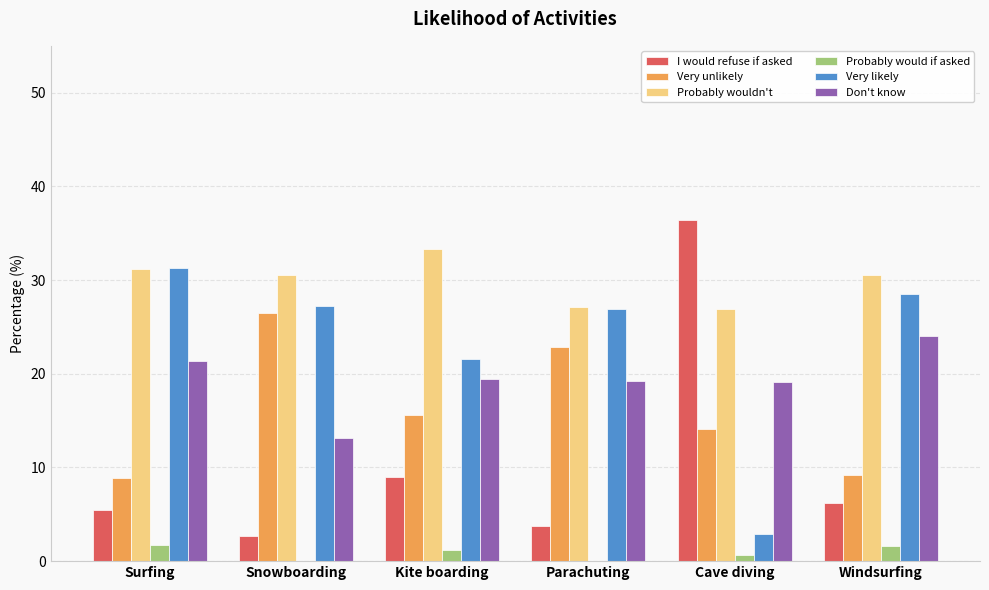

What is the total value across all series at Windsurfing?

100.0